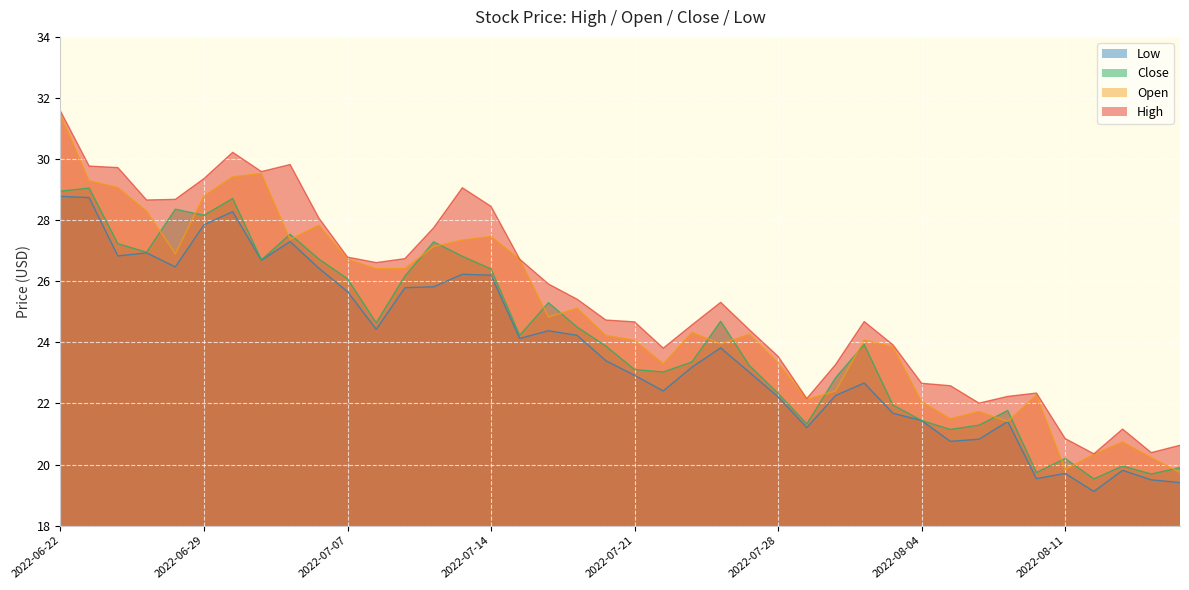

True or false: Low has a value of 26.2 at 2022-07-13.

True